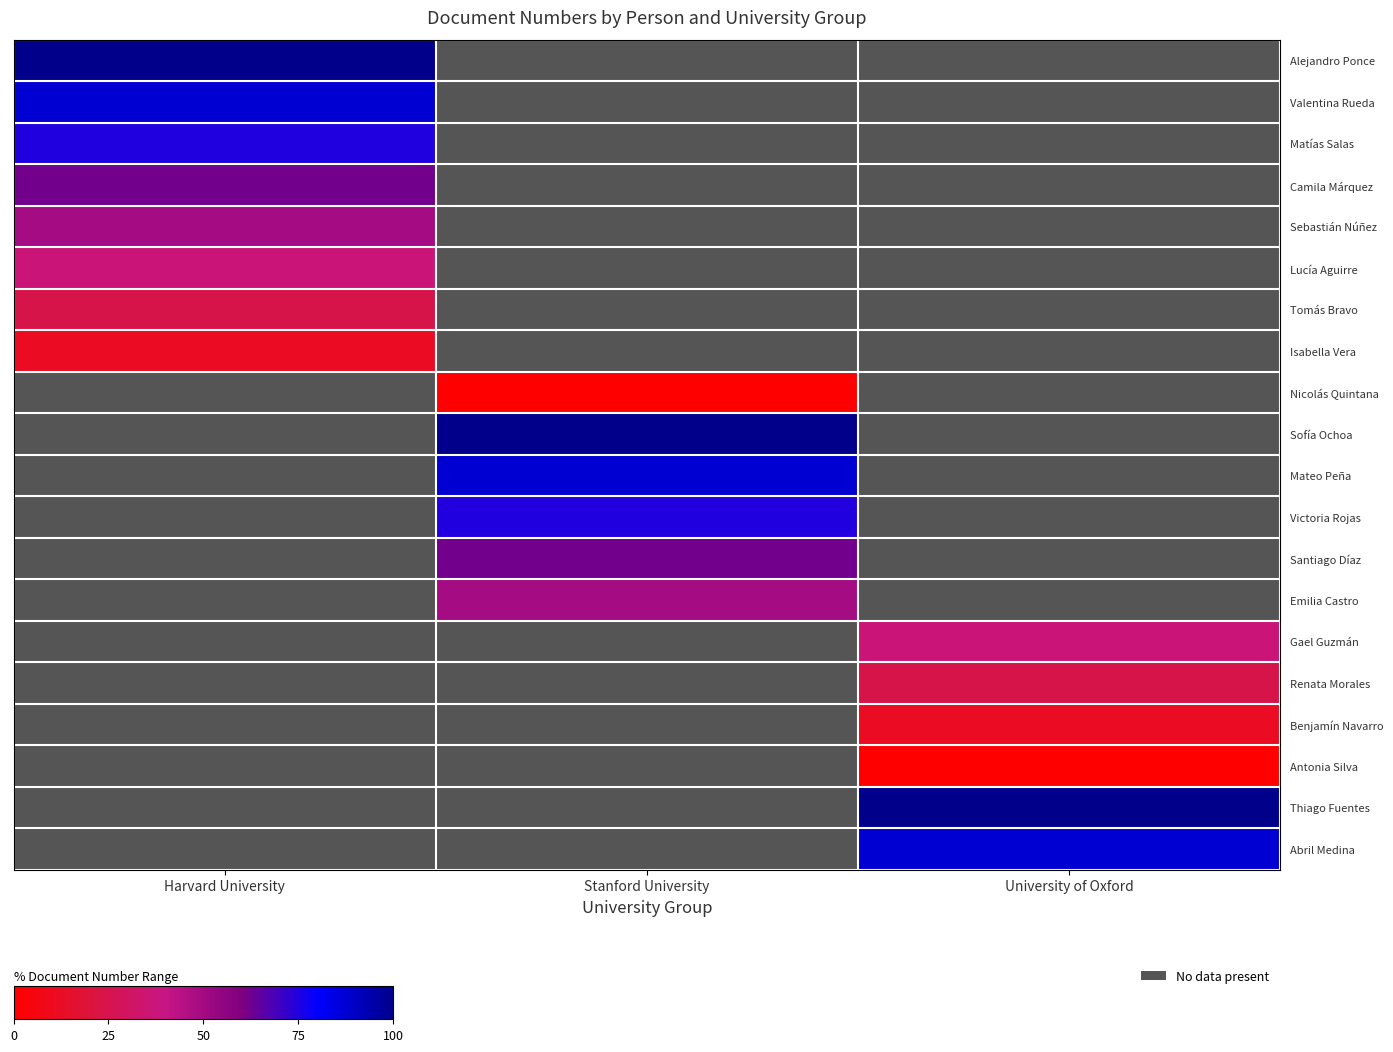

Which series has the widest spread of values?

row_0